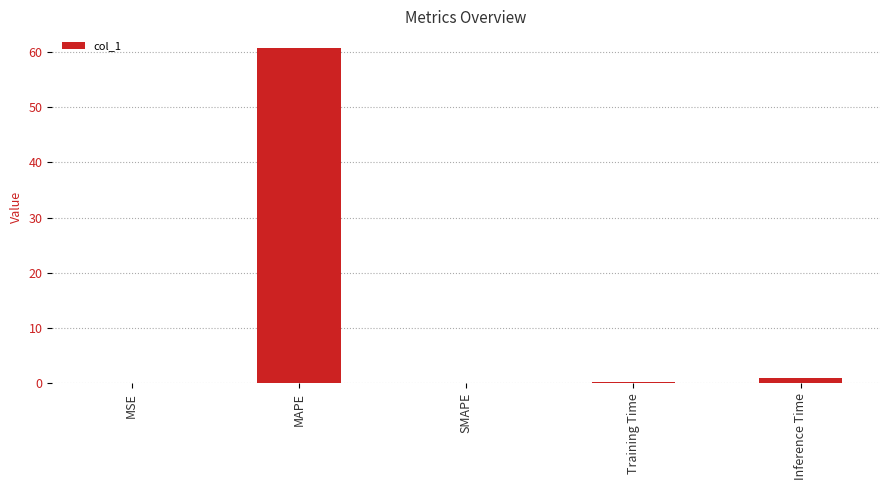

Which has a higher value, MAPE or Training Time?

MAPE